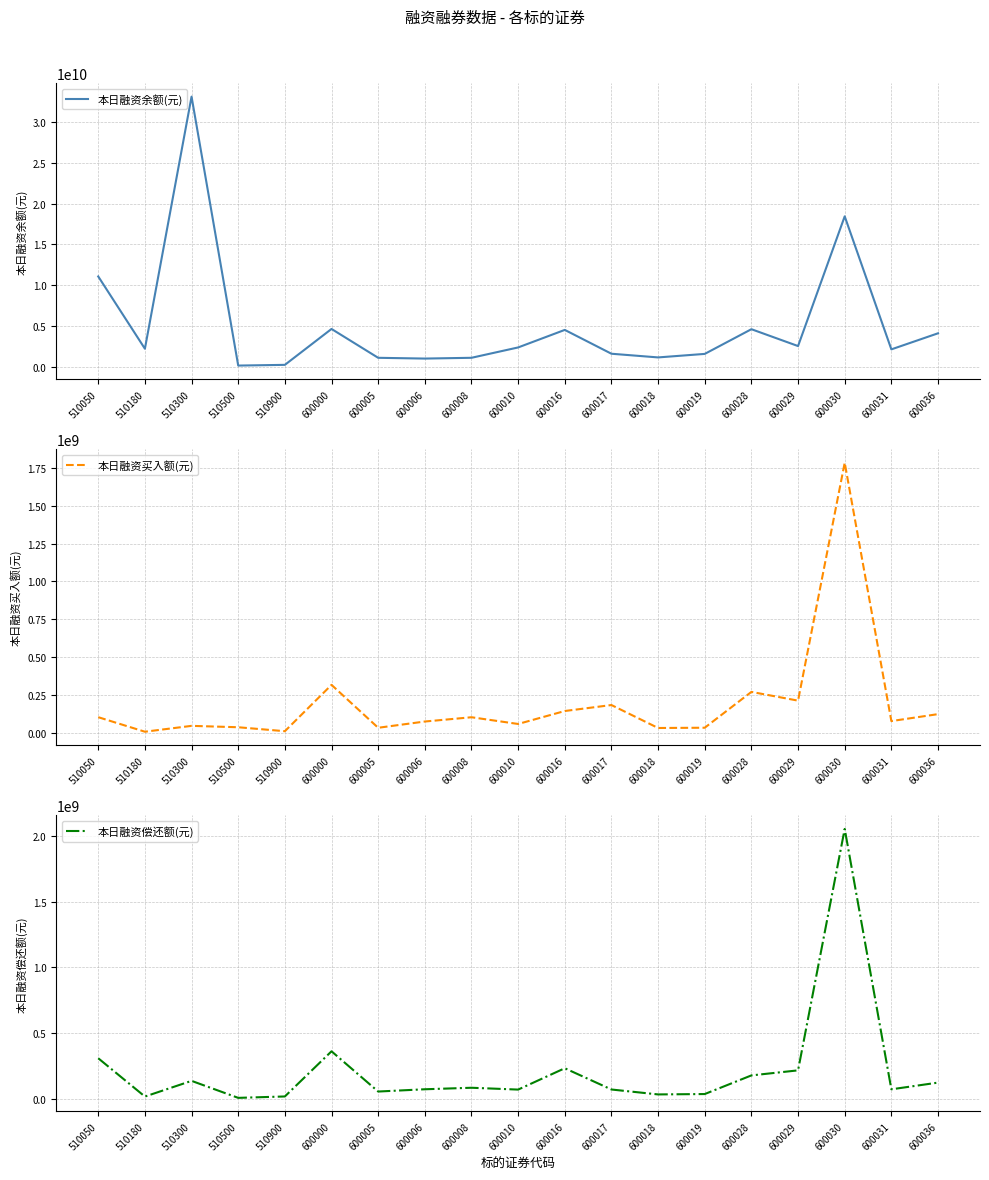

Which series has the widest spread of values?

本日融资余额(元)